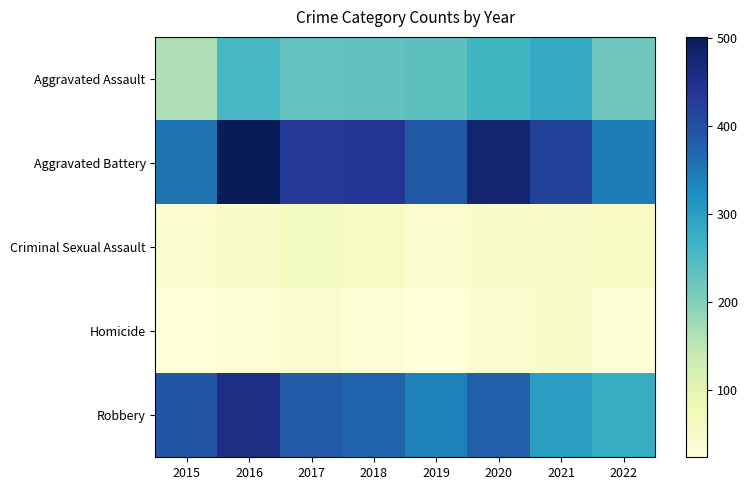

Count the number of categories in the chart.

8